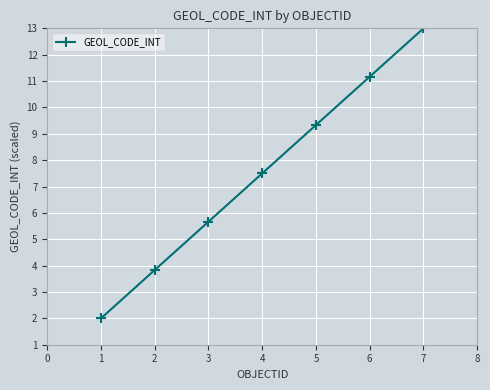

What is the value of the 5th point from the left?

9.3